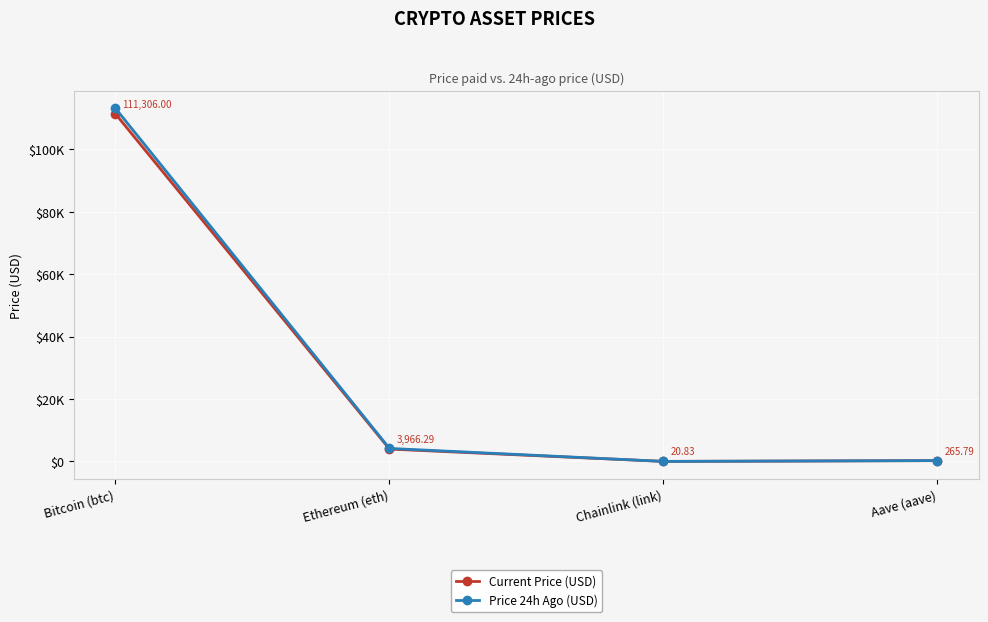

How many series are shown in this chart?

2